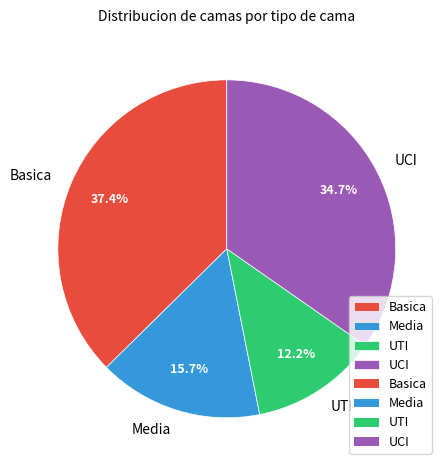

What percentage do UCI and Basica together represent?

72.1%